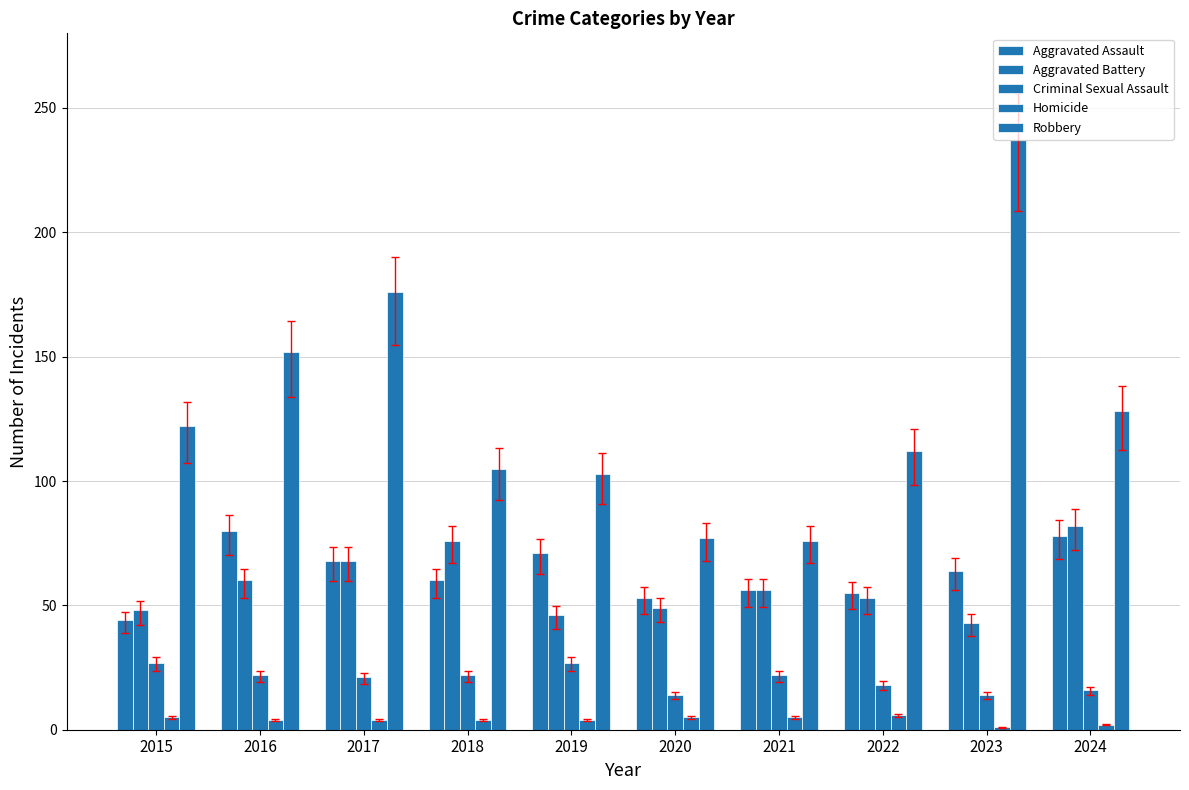

At which category is the sum across all series the highest?

2023